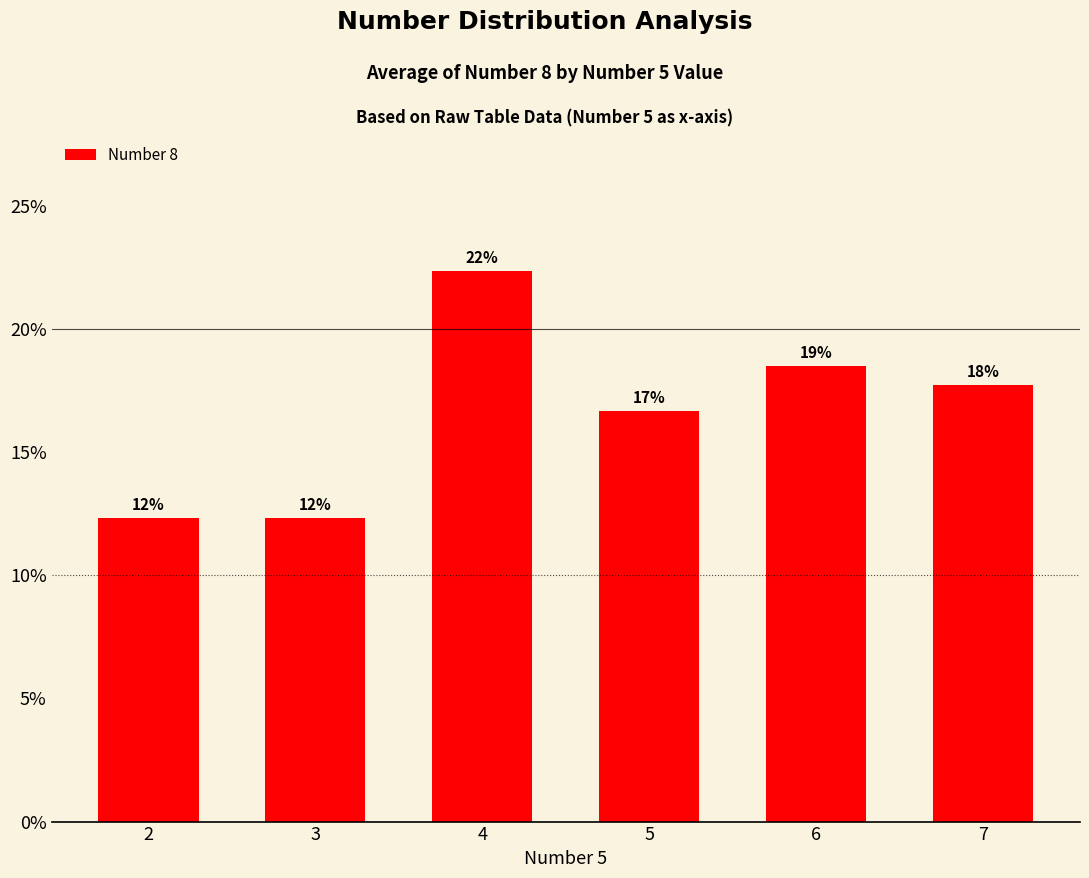

What is the sum of all values?

100.0